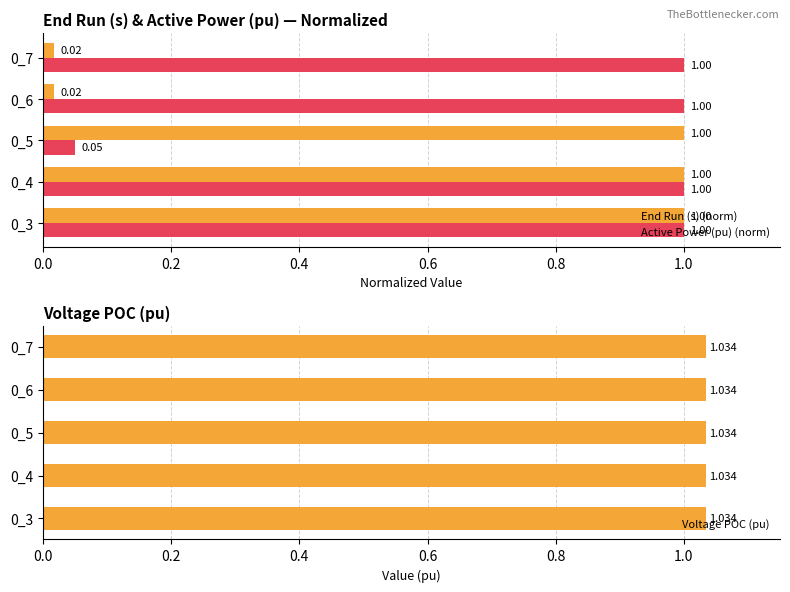

Is the value of End Run (s) (norm) at 0_6 greater than the value of Active Power (pu) (norm) at 0_6?

No